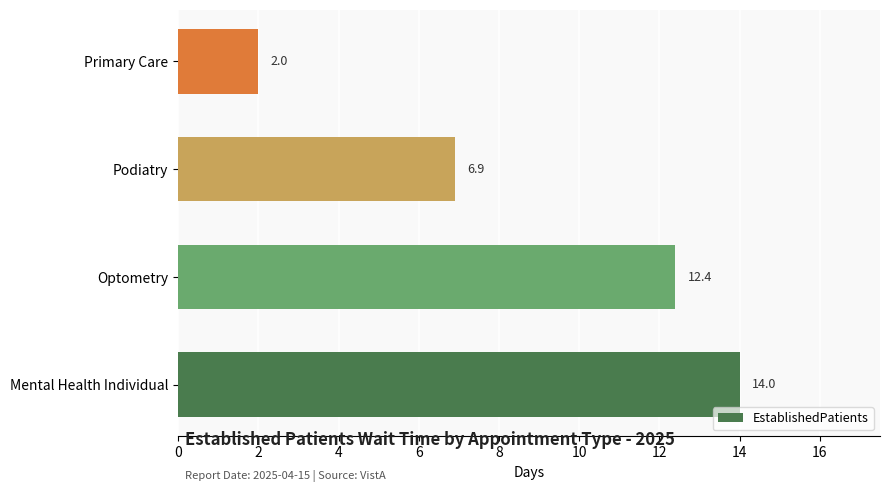

What is the change in value from Mental Health Individual to Optometry?

-1.6